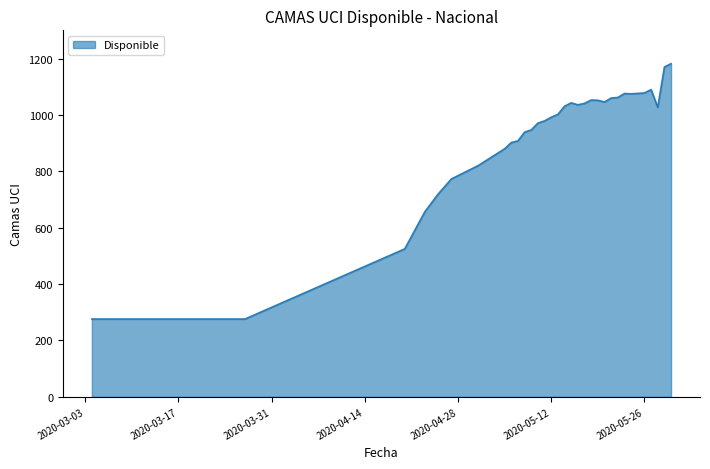

Does the chart have visible grid lines?

No